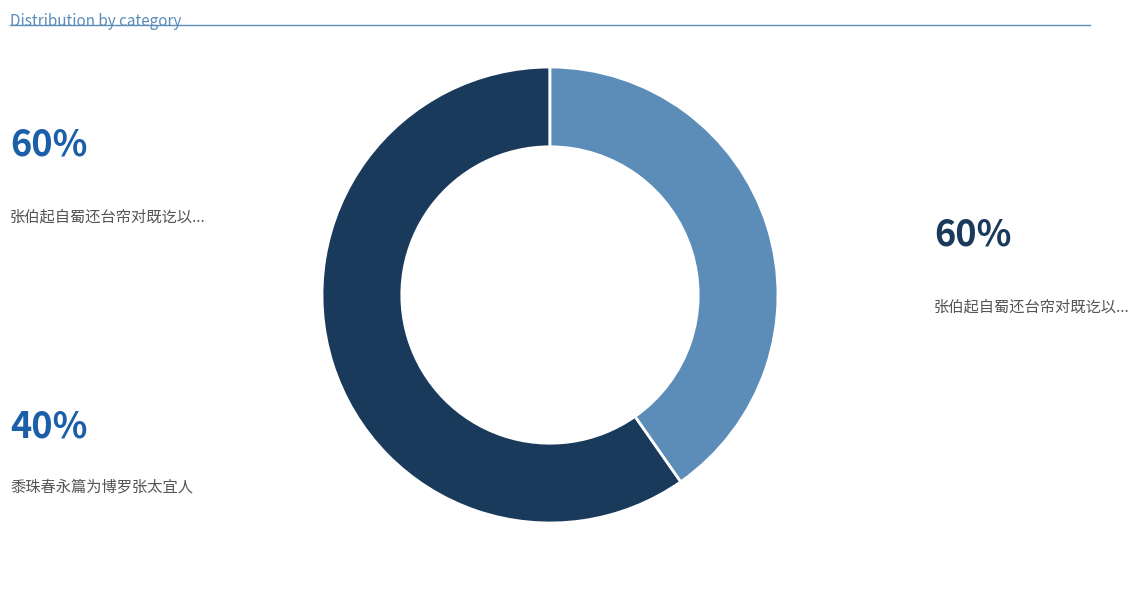

Is there any slice that represents more than half of the pie?

Yes